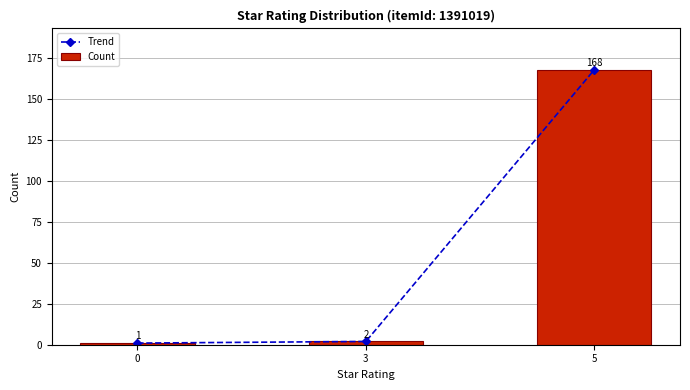

Between 0 and 5, which series saw the biggest shift?

Trend